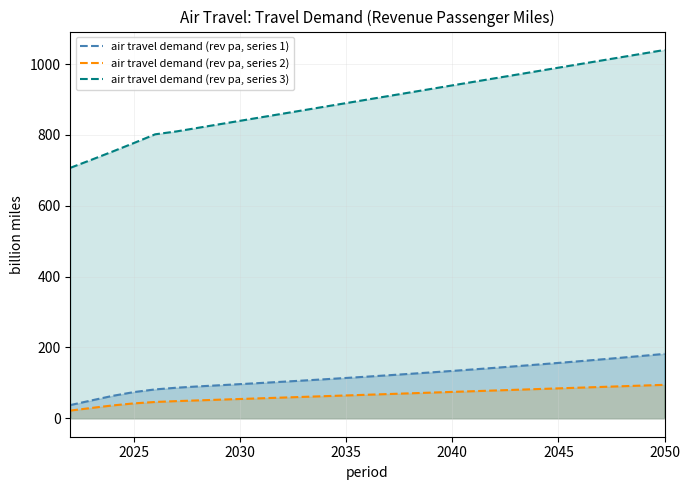

List the series in order of their peak value, highest first.

air travel demand (rev pa, series 3), air travel demand (rev pa, series 1), air travel demand (rev pa, series 2)